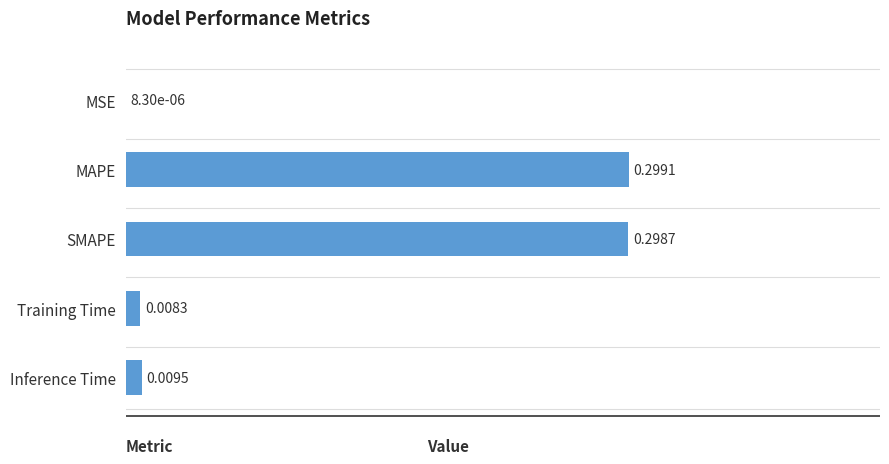

What is the change in value from MSE to MAPE?

+1.0